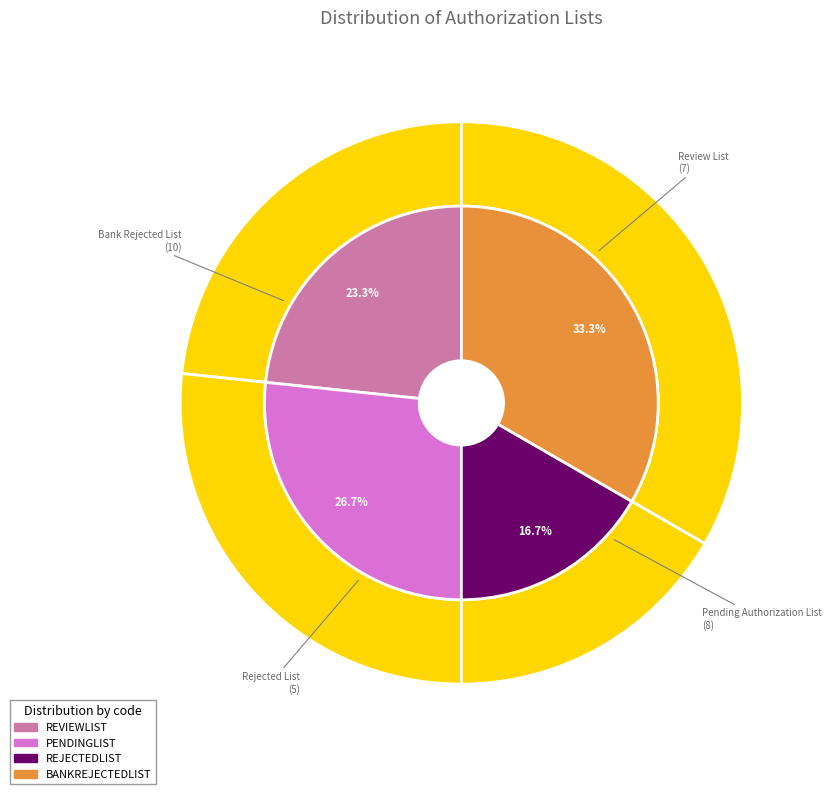

How many slices are in this pie chart?

4